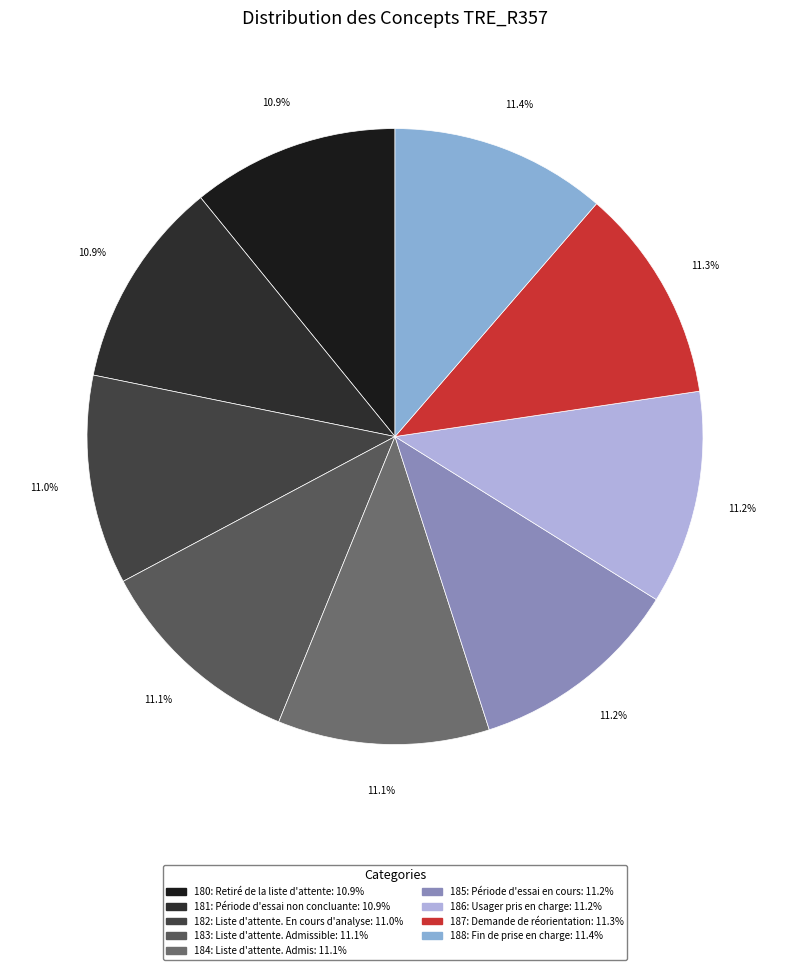

Count the number of slices in the pie.

9